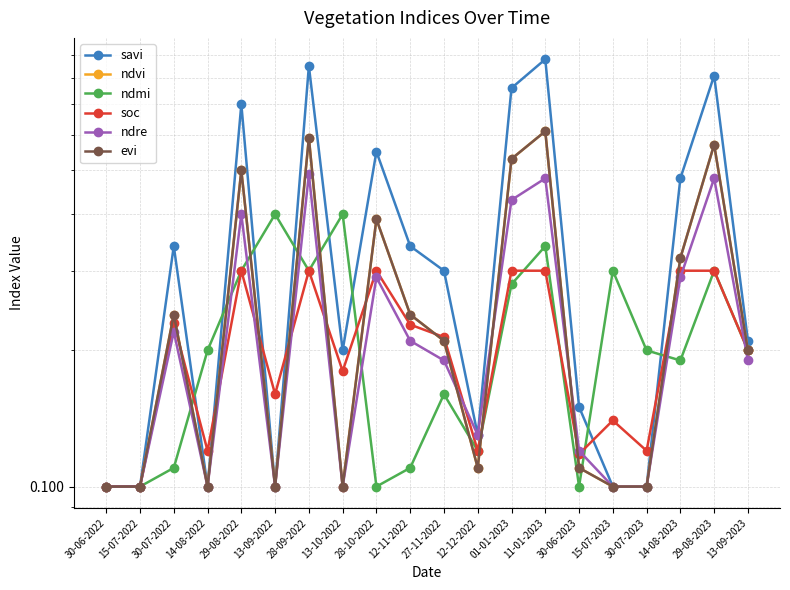

Rank the series at 13-09-2023 from highest to lowest value.

savi, ndvi, ndmi, soc, evi, ndre